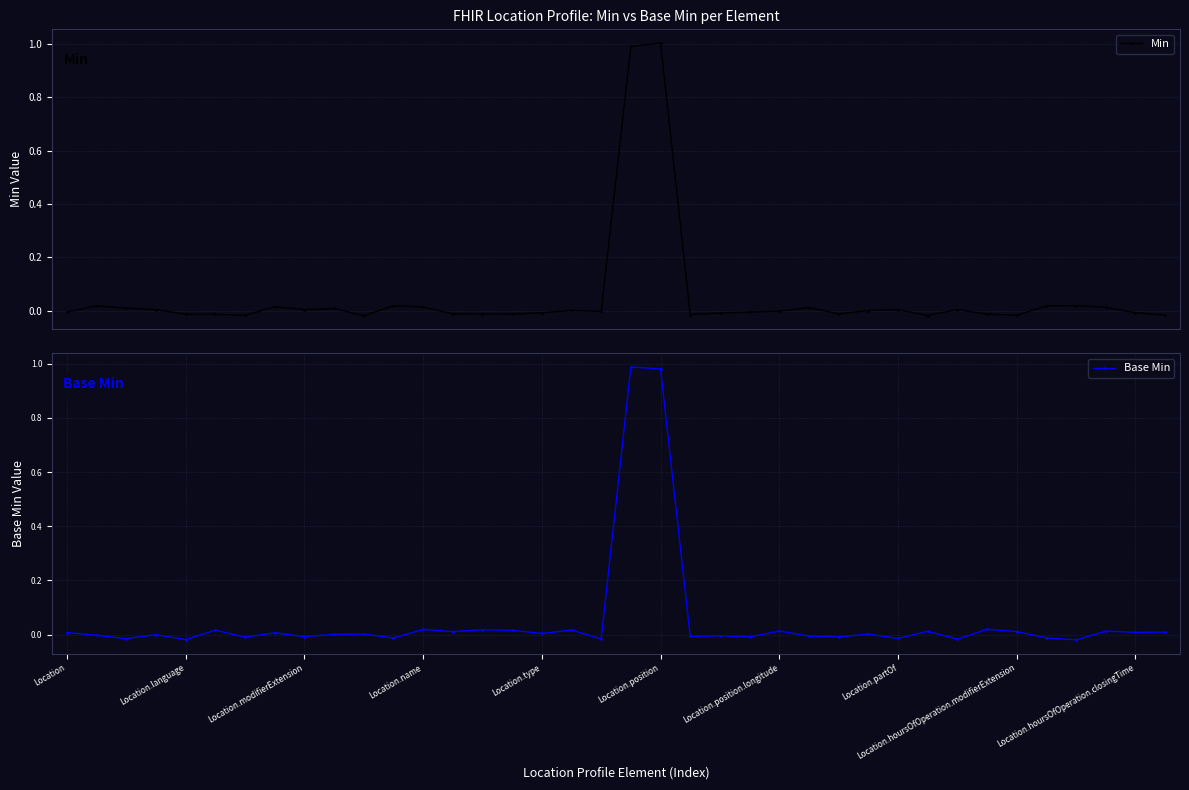

True or false: Min has more than 1 points higher than both neighbors.

True